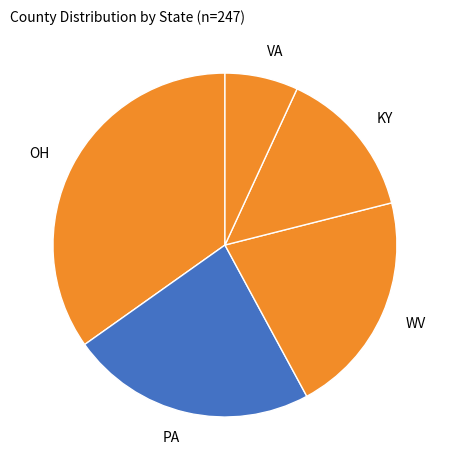

Which has a higher value, OH or KY?

OH